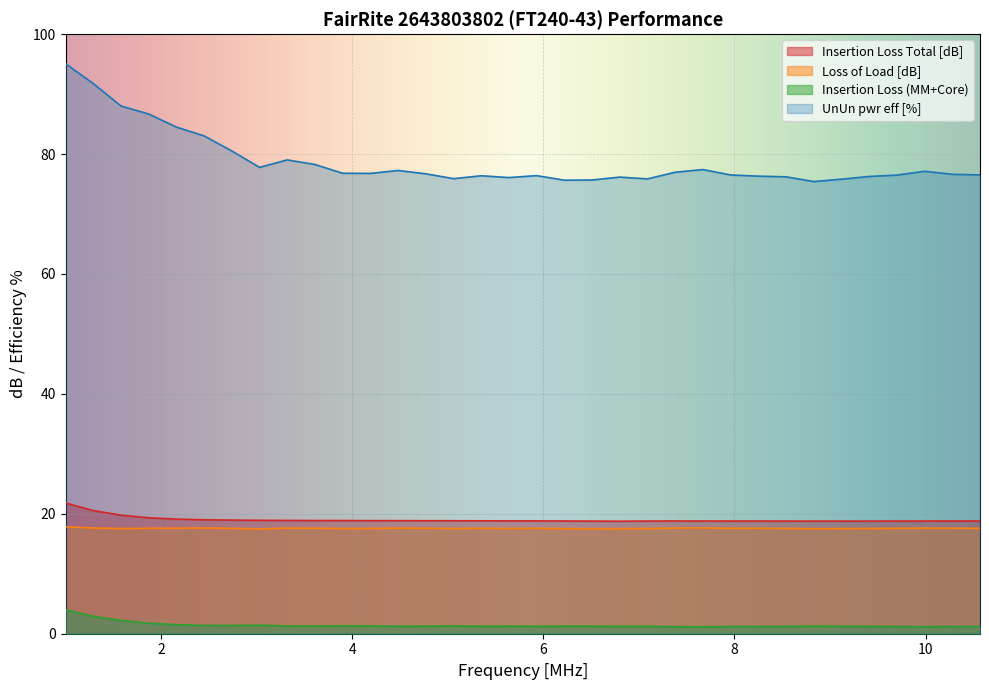

What is the minimum value shown in the chart?

1.2